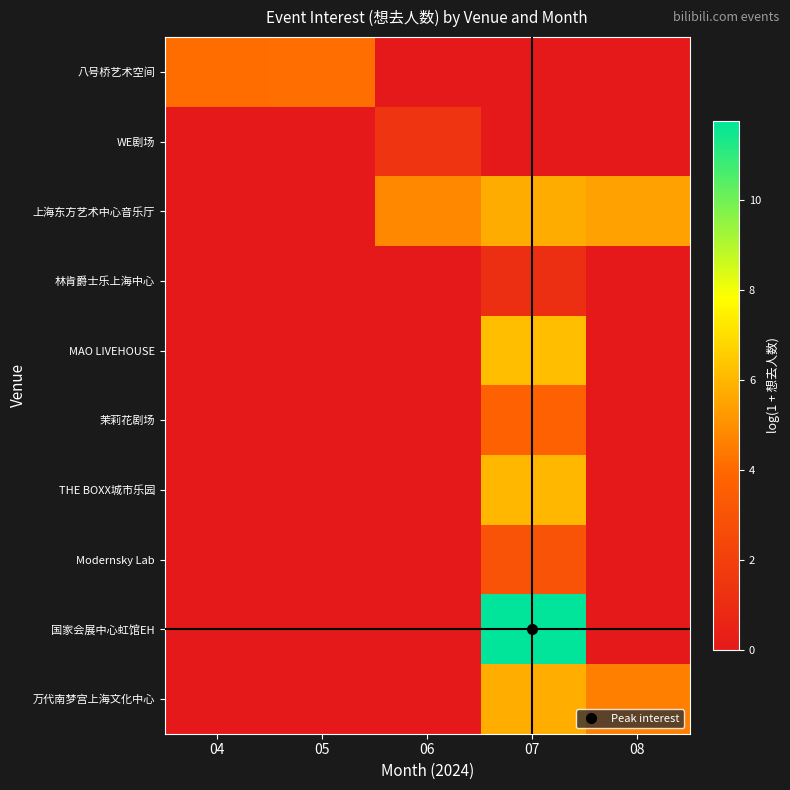

Reading left to right, extract all data points from this chart.

八号桥艺术空间: 04=4.1	05=4.2	06=0.0	07=0.0	08=0.0
WE剧场: 04=0.0	05=0.0	06=1.4	07=0.0	08=0.0
上海东方艺术中心音乐厅: 04=0.0	05=0.0	06=4.8	07=5.7	08=5.5
林肯爵士乐上海中心: 04=0.0	05=0.0	06=0.0	07=1.1	08=0.0
MAO LIVEHOUSE: 04=0.0	05=0.0	06=0.0	07=6.2	08=0.0
茉莉花剧场: 04=0.0	05=0.0	06=0.0	07=3.7	08=0.0
THE BOXX城市乐园: 04=0.0	05=0.0	06=0.0	07=6.0	08=0.0
Modernsky Lab: 04=0.0	05=0.0	06=0.0	07=2.9	08=0.0
国家会展中心虹馆EH: 04=0.0	05=0.0	06=0.0	07=11.8	08=0.0
万代南梦宫上海文化中心: 04=0.0	05=0.0	06=0.0	07=5.8	08=4.6